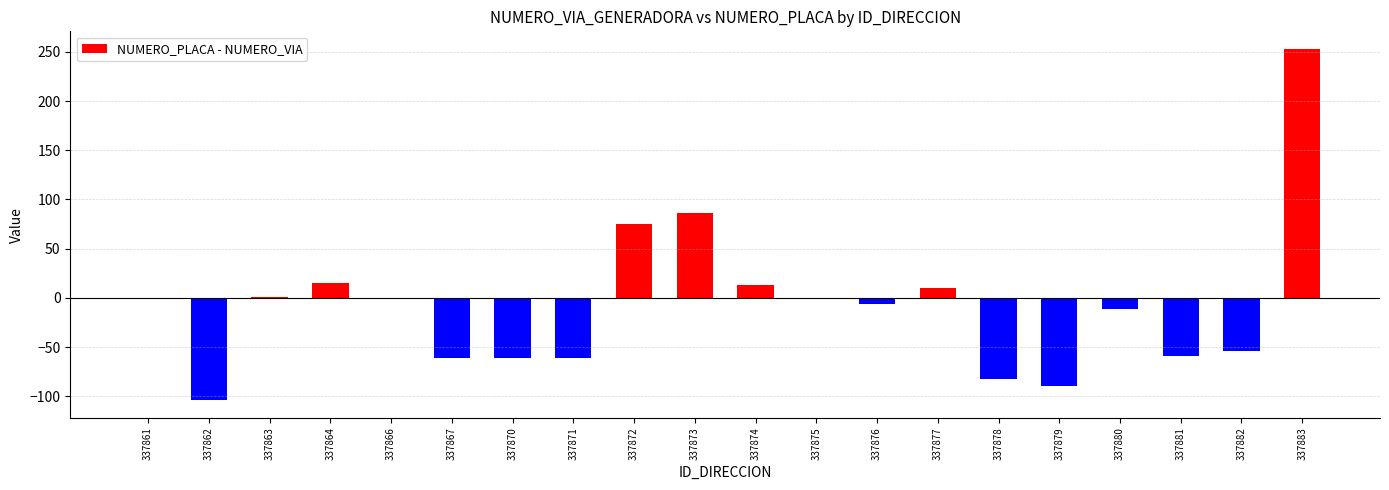

What is the sum of the values at 337866 and 337872?

75